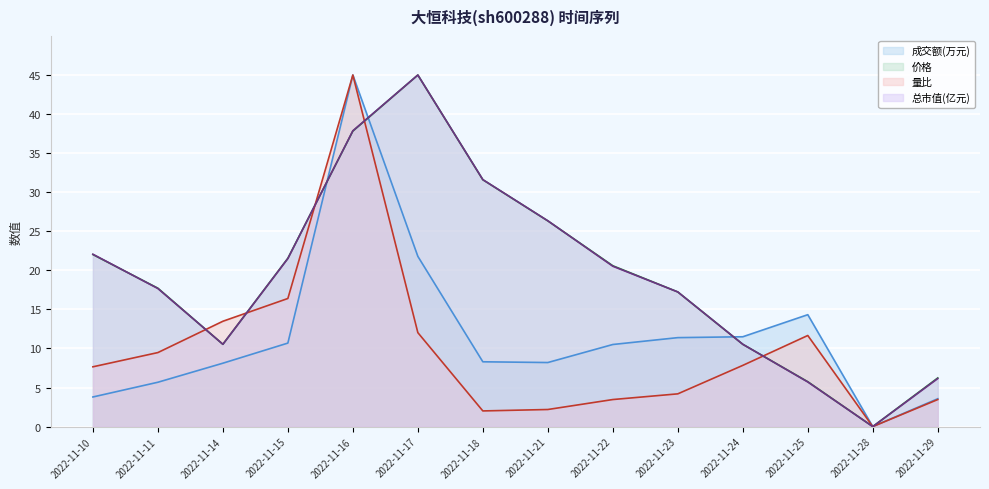

Where is the first local maximum for 量比?

2022-11-16